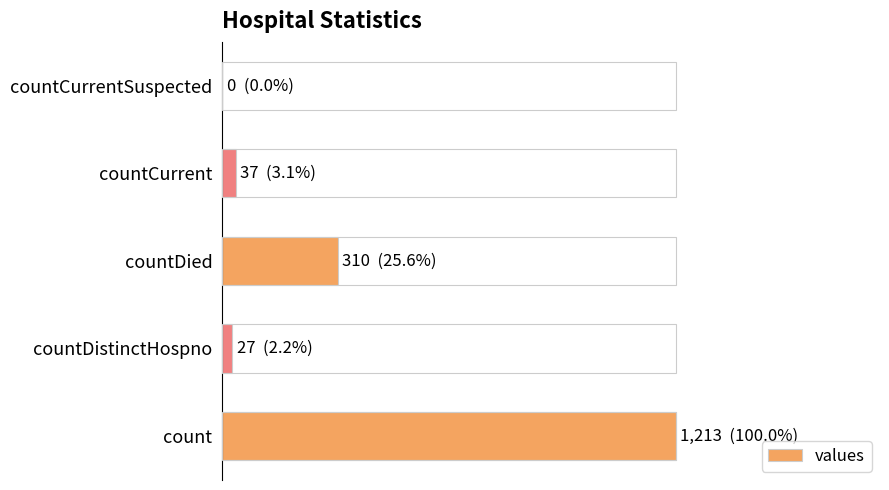

Does the chart contain stacked bars?

No